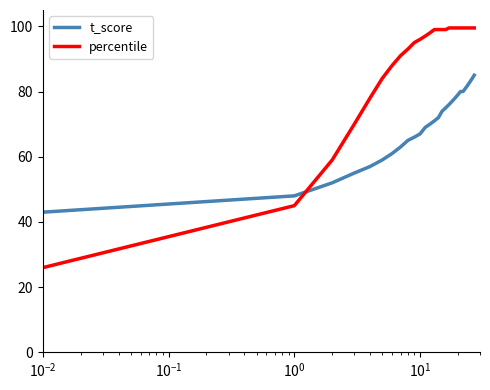

Which series has the largest range (max minus min)?

percentile